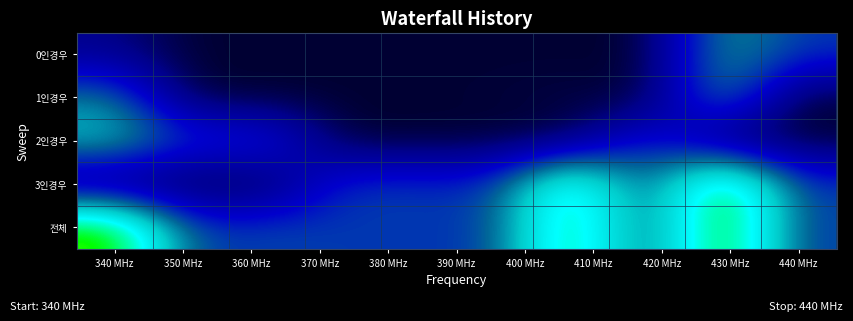

Reading left to right, what are all the values shown in this chart?

0인경우: 99	0	0	0	0	0	0	0	474	316
1인경우: 419	0	0	0	0	9	21	1	484	0
2인경우: 539	319	337	0	0	0	16	318	2	1
3인경우: 2	0	3	318	318	309	840	319	960	319
전체: 961	319	340	318	318	318	877	319	960	319